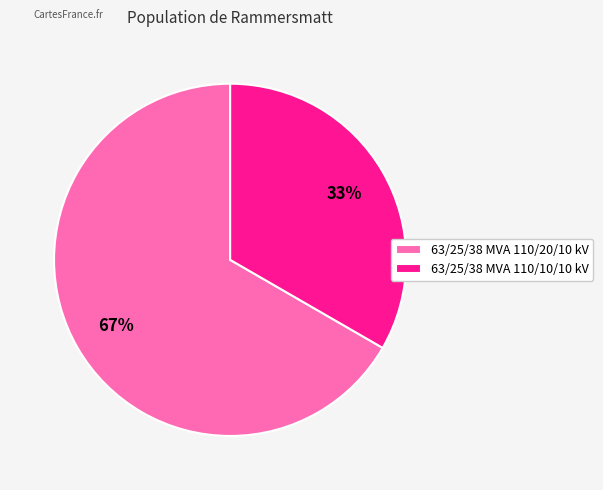

Does 63/25/38 MVA 110/10/10 kV account for over 50% of the chart?

No